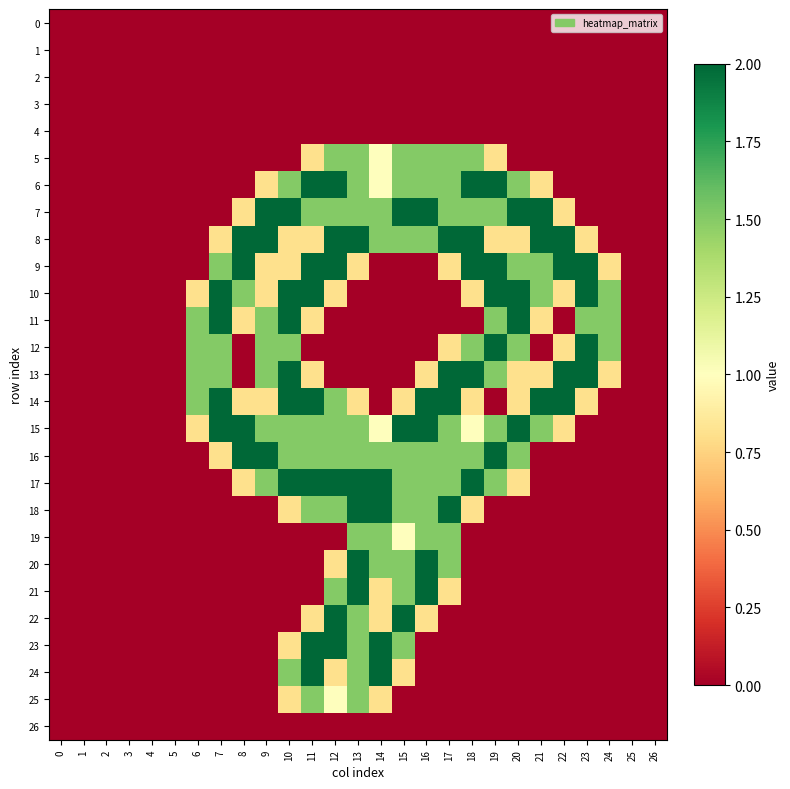

Rank the series by their maximum value, from highest to lowest.

6, 7, 8, 9, 10, 11, 12, 13, 14, 15, 16, 17, 18, 20, 21, 22, 23, 24, 5, 19, 25, 0, 1, 2, 3, 4, 26